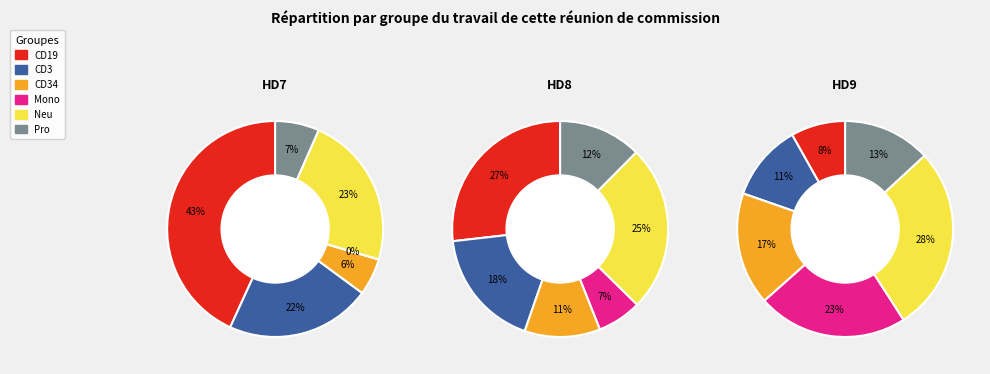

True or false: CD34 accounts for 5% of the total.

False